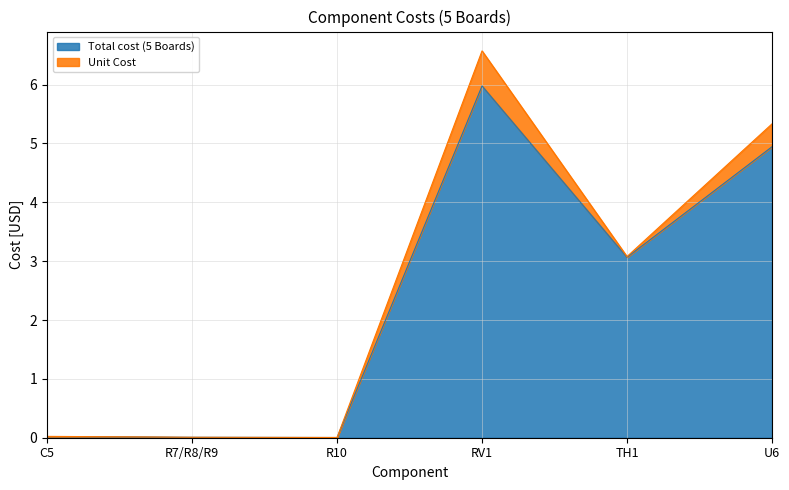

Where does the data first go above 3?

RV1